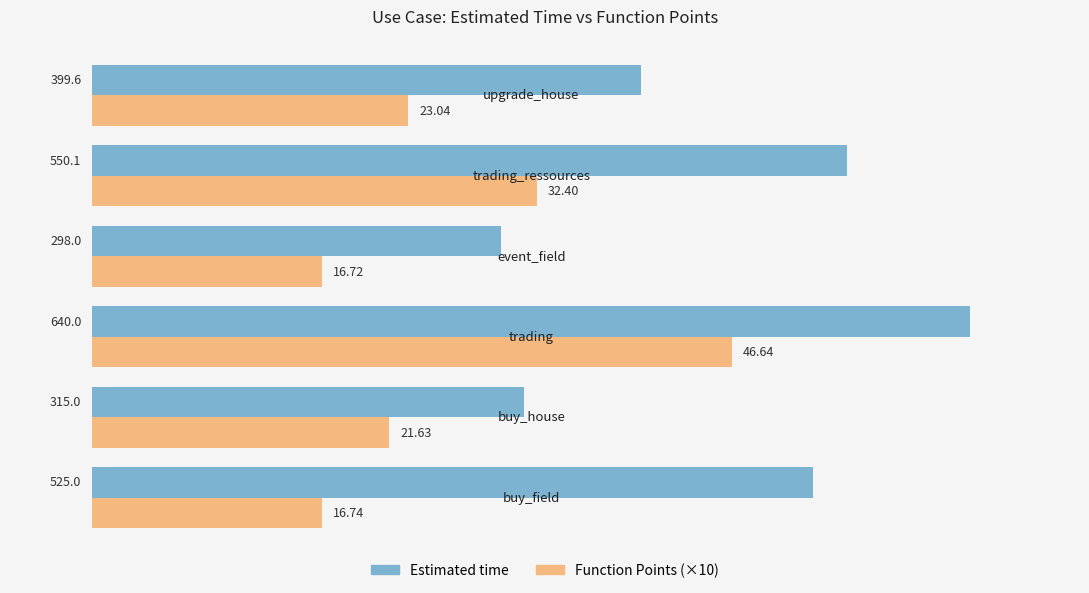

List the series in order of their overall mean, highest first.

Estimated time, Function Points (×10)